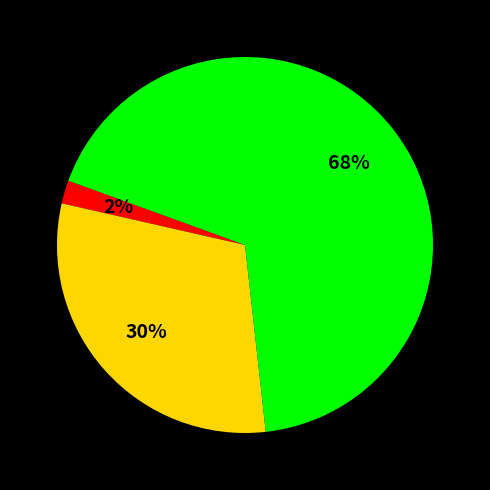

Is there a majority slice in this chart?

Yes